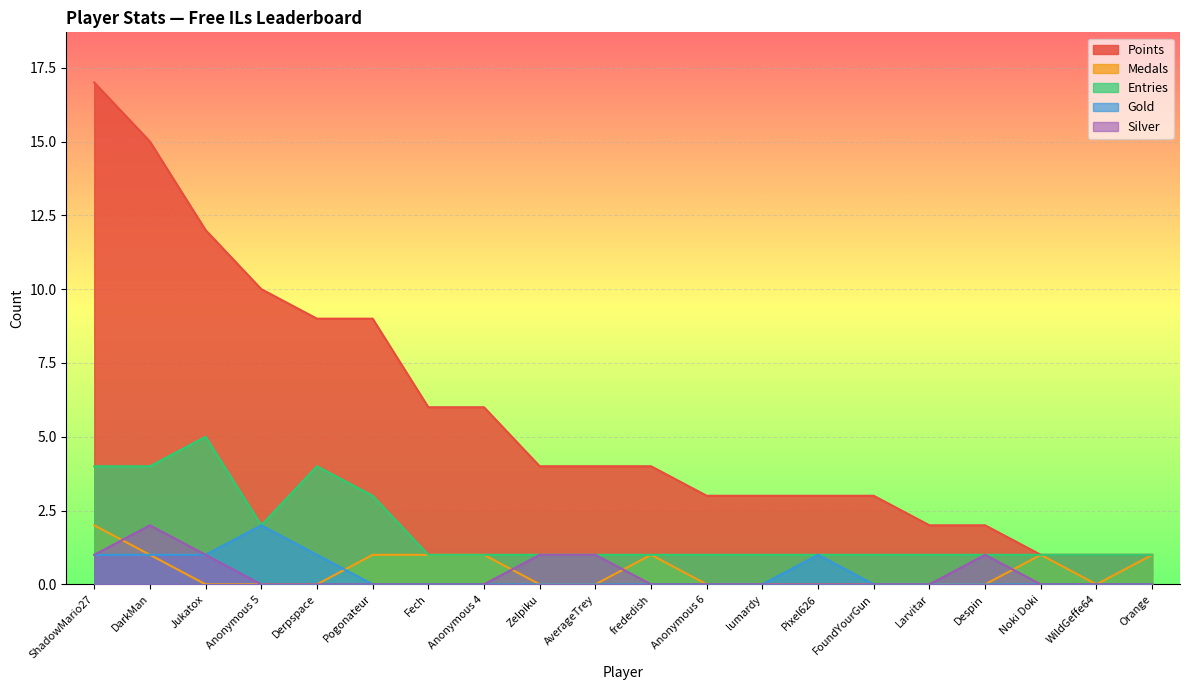

True or false: Medals has a value of 3 at ShadowMario27.

False